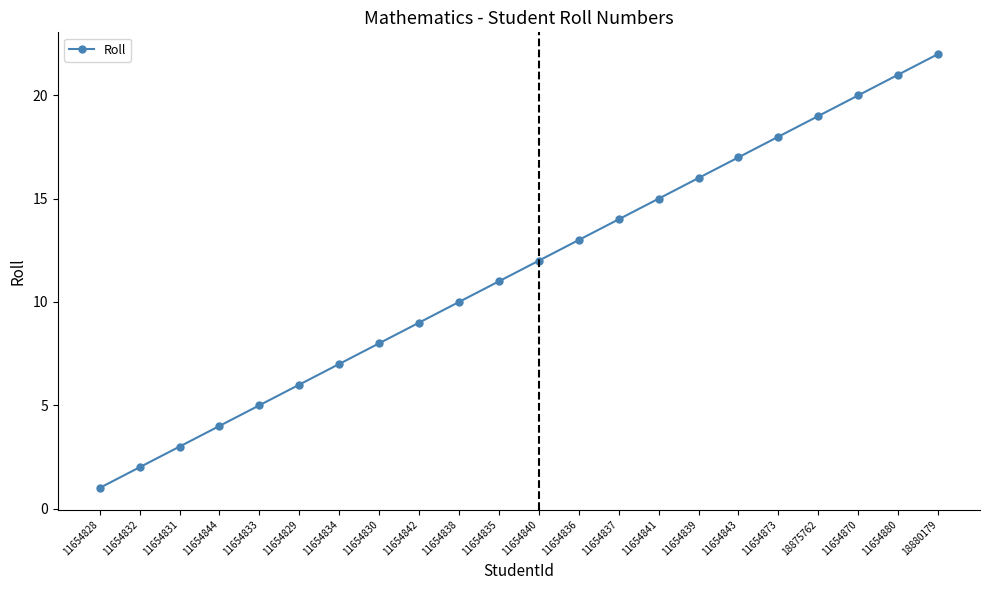

What is the average value?

12